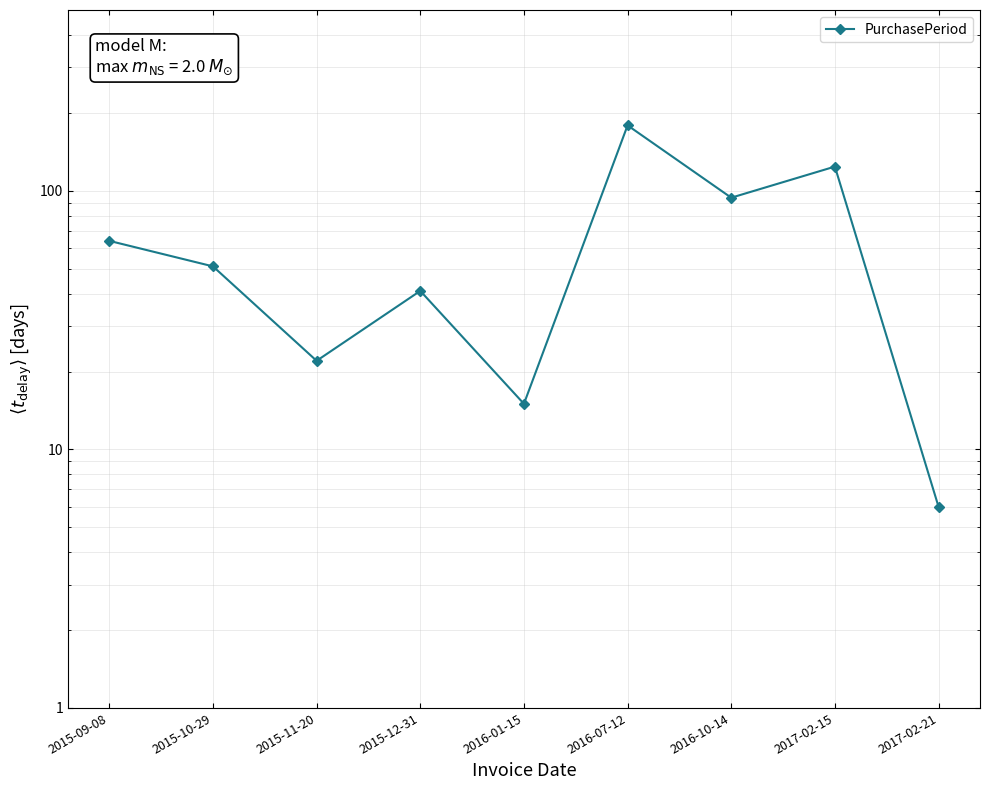

What is the sum of the values at 2017-02-21 and 2017-02-15?

130